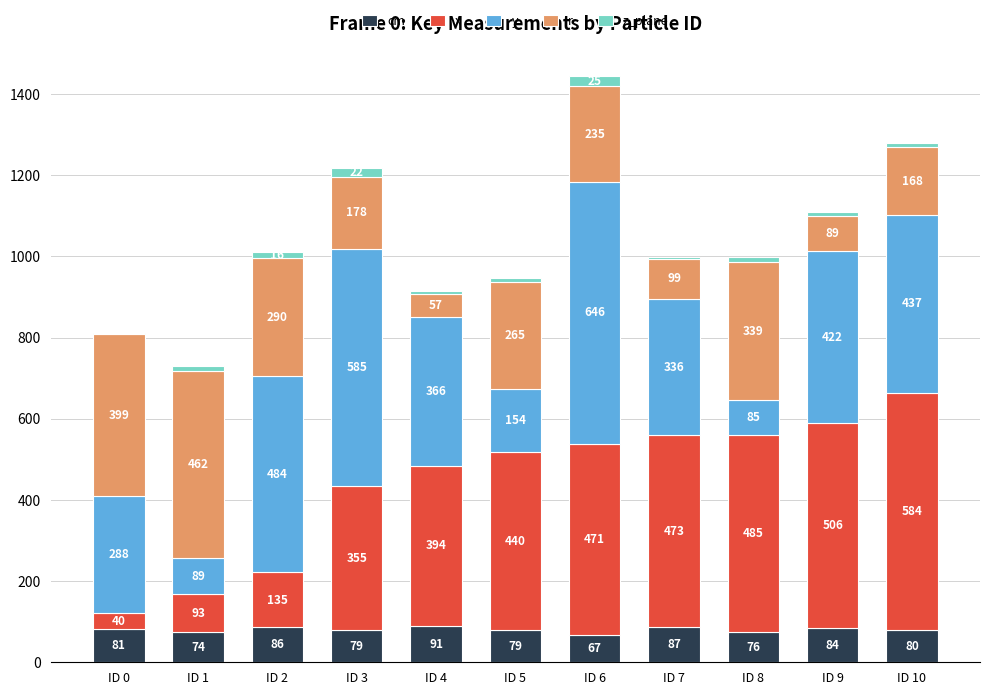

At which category is the sum across all series the highest?

ID 6